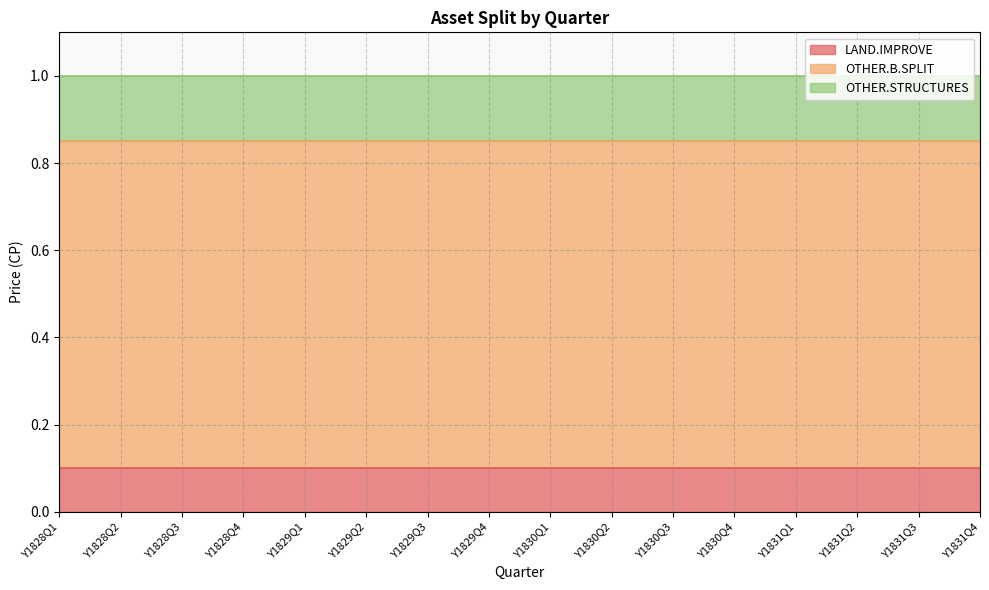

The value of LAND.IMPROVE at Y1831Q2 is 0.1. True or false?

True